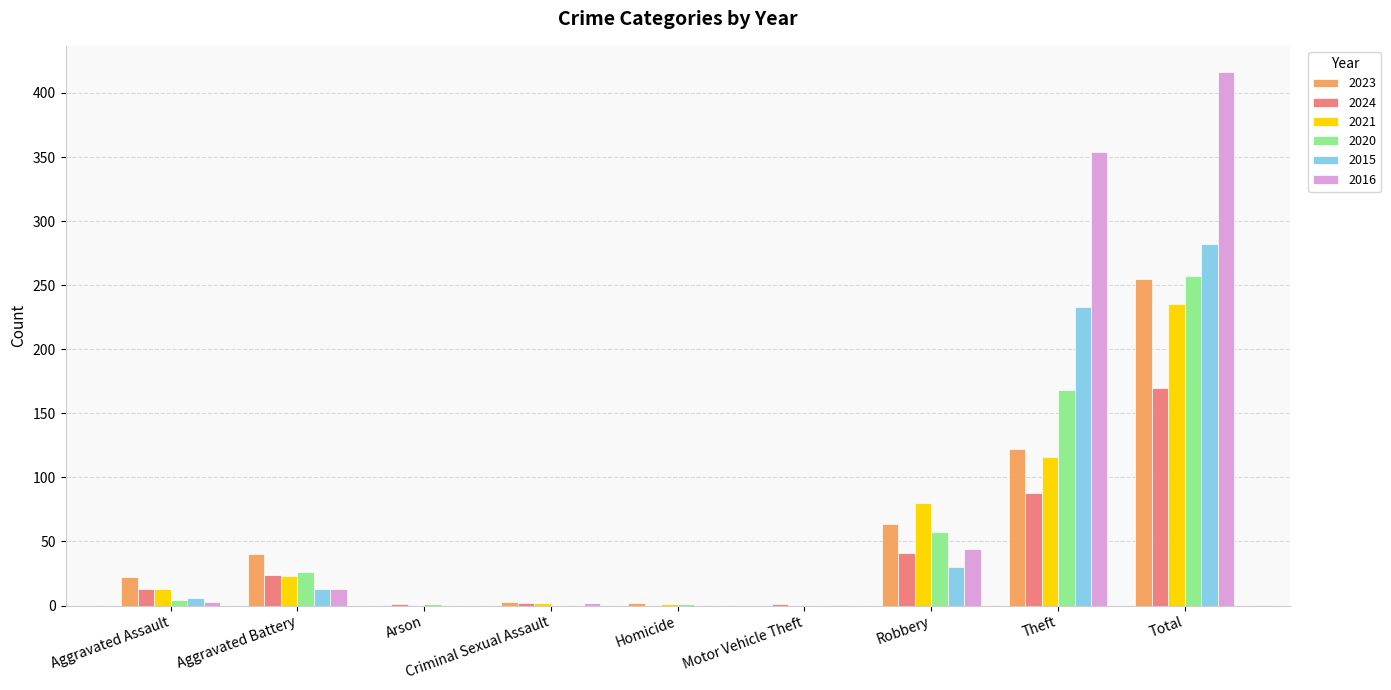

Read the 2021 value at Aggravated Assault.

13